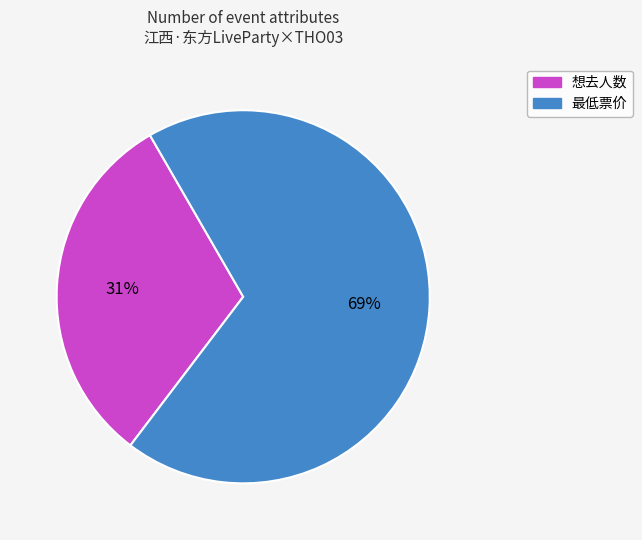

To the nearest percent, what is the average slice percentage?

50%